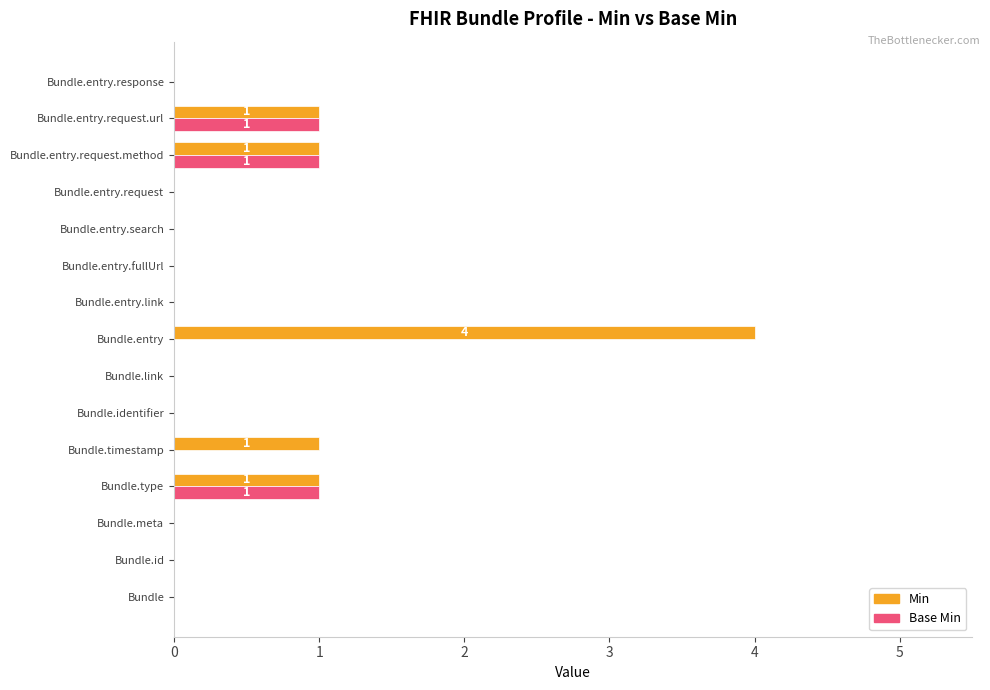

Which series has the widest spread of values?

Min